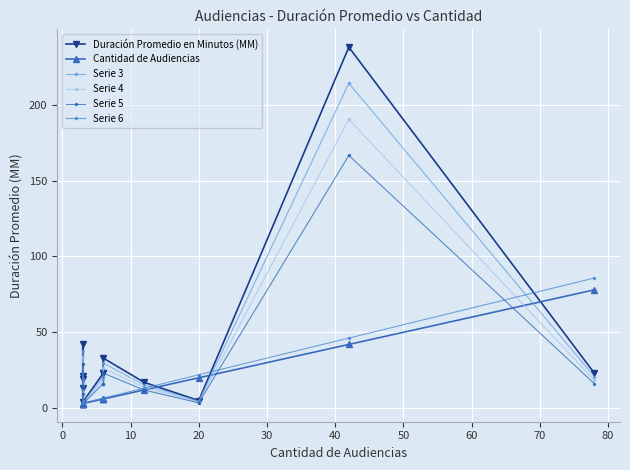

The Cantidad de Audiencias series shows 4.6 at 20. True or false?

False